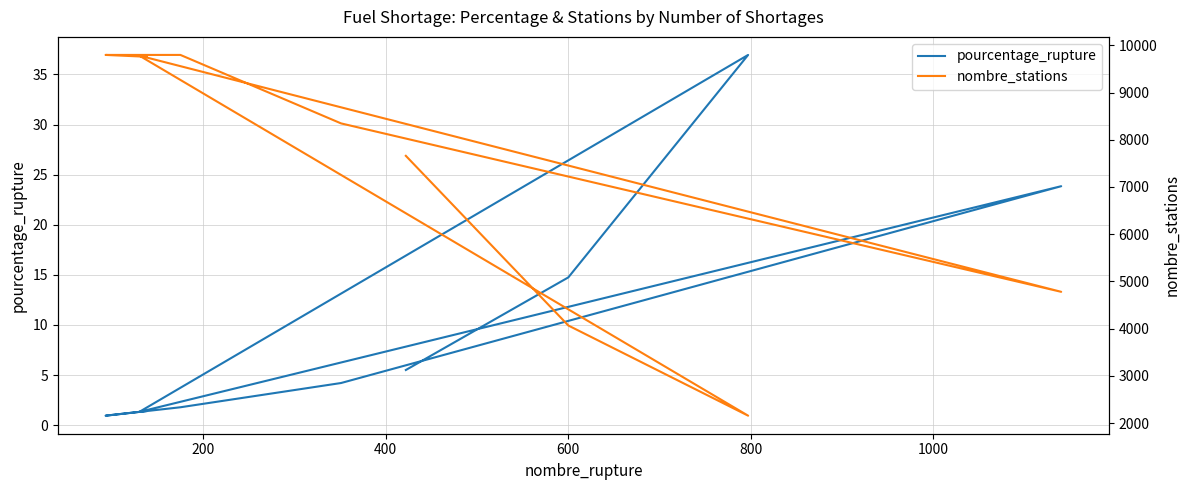

True or false: nombre_stations and pourcentage_rupture cross at least once.

False